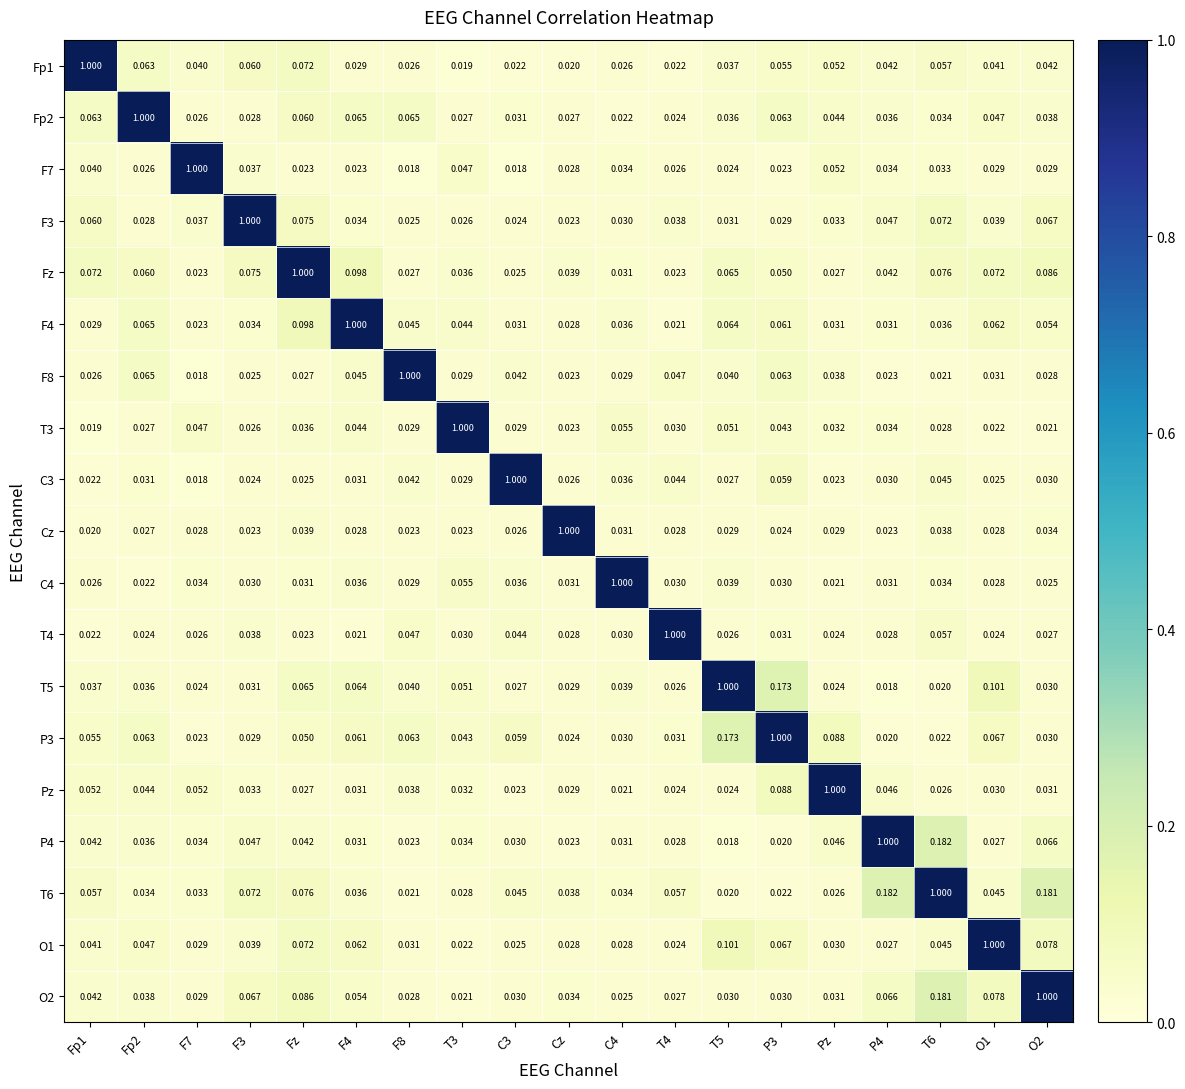

Is the value of F8 at F7 greater than the value of Pz at P4?

No